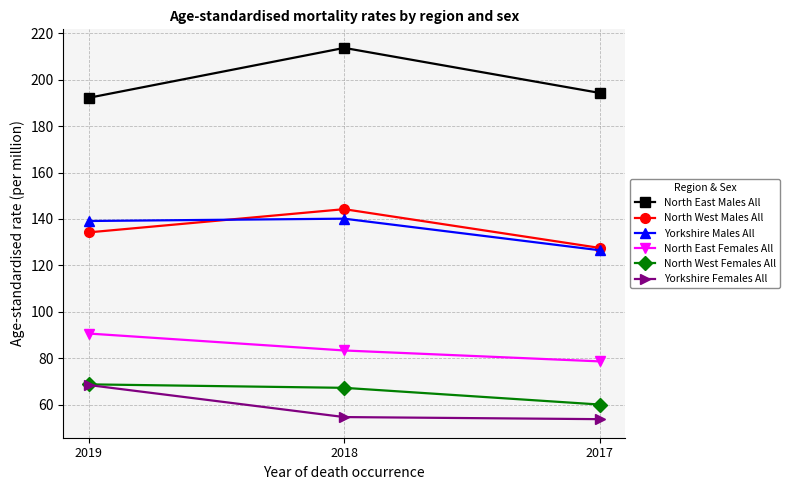

Reading left to right, transcribe all the data shown in this chart.

North East Males All: 2019=192.2	2018=213.7	2017=194.3
North West Males All: 2019=134.2	2018=144.2	2017=127.5
Yorkshire Males All: 2019=139.1	2018=140.1	2017=126.5
North East Females All: 2019=90.6	2018=83.3	2017=78.6
North West Females All: 2019=68.7	2018=67.2	2017=60.0
Yorkshire Females All: 2019=68.4	2018=54.6	2017=53.7